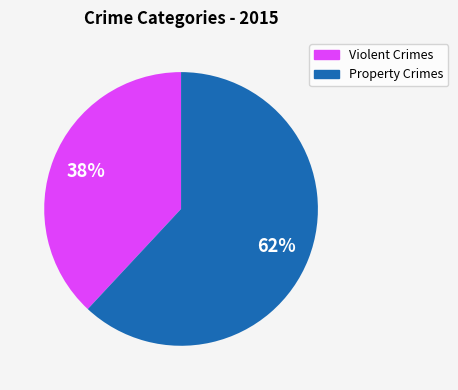

What is the ratio of the value at Property Crimes to the value at Violent Crimes?

1.6